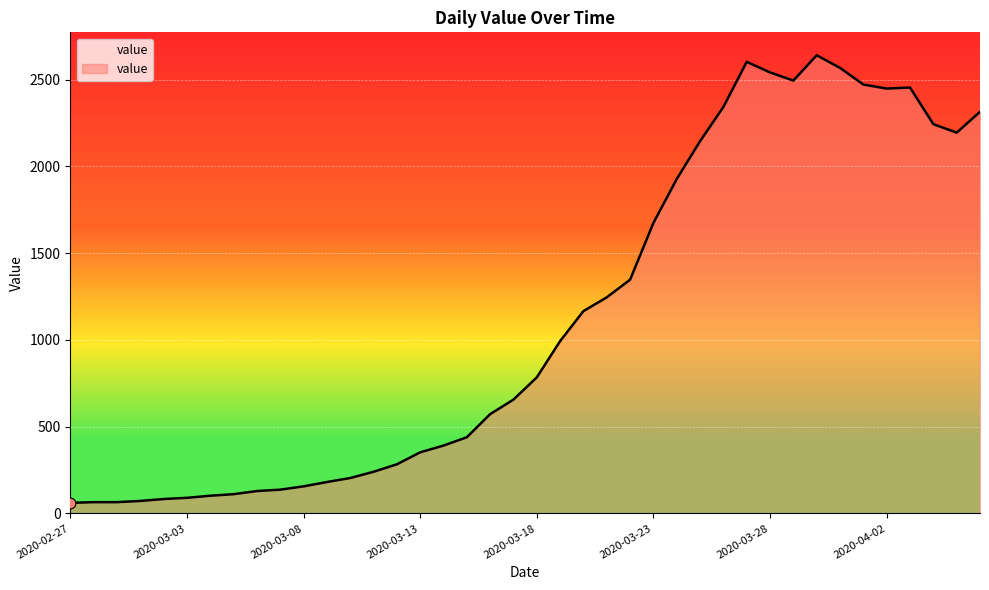

What is the maximum value shown in the chart?

2640